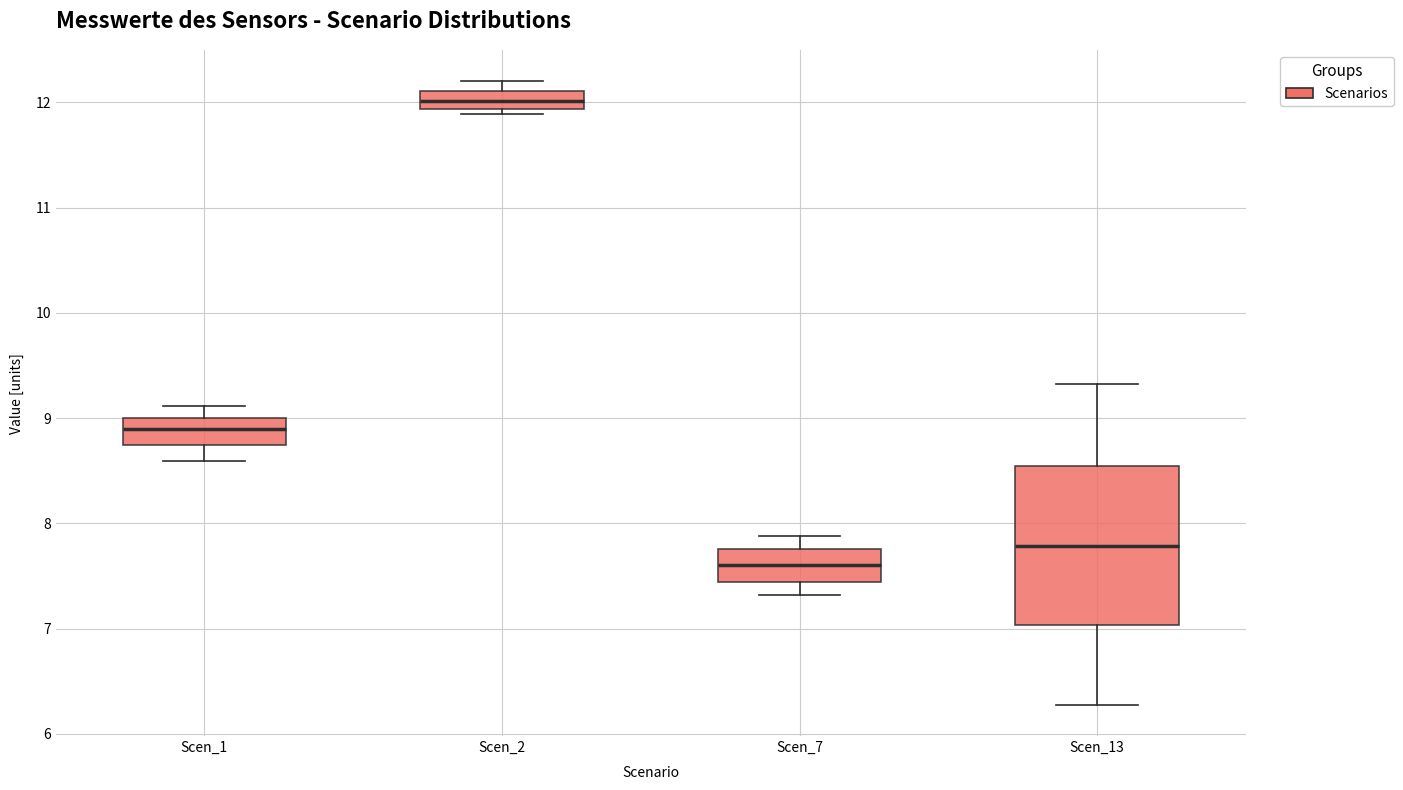

Where does the lower whisker of the box for Scen_1 end on the y-axis? The values are not printed on the chart, so give them approximately, as read against the axis.

8.6